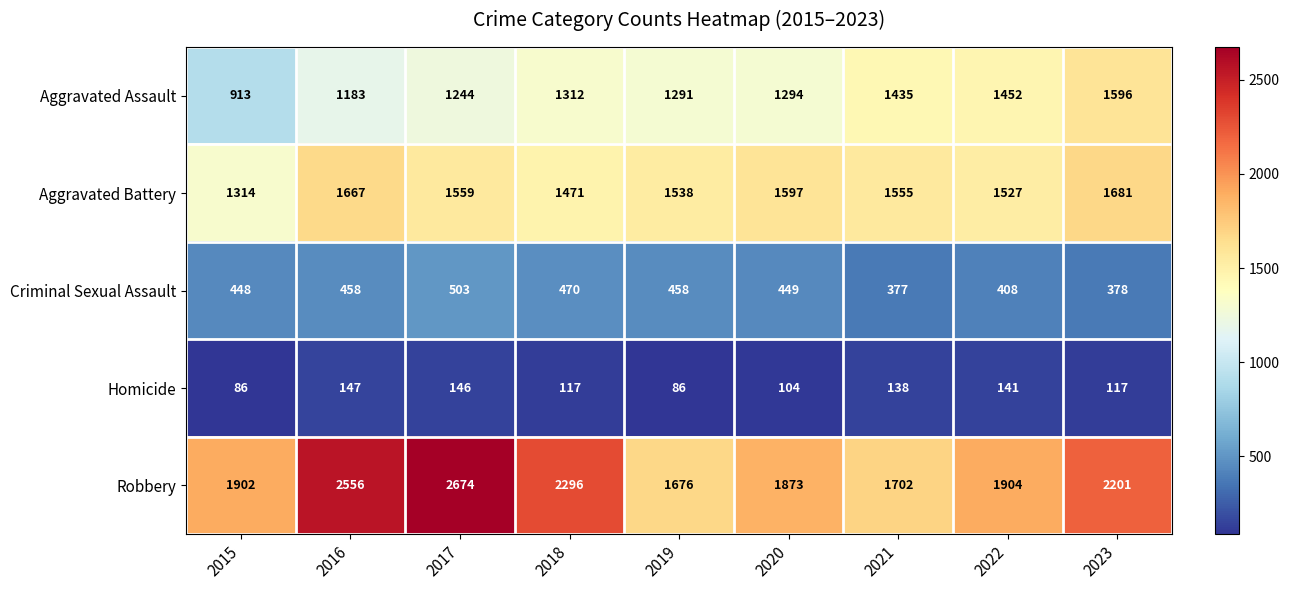

Between 2016 and 2023, which series saw the biggest shift?

Aggravated Assault